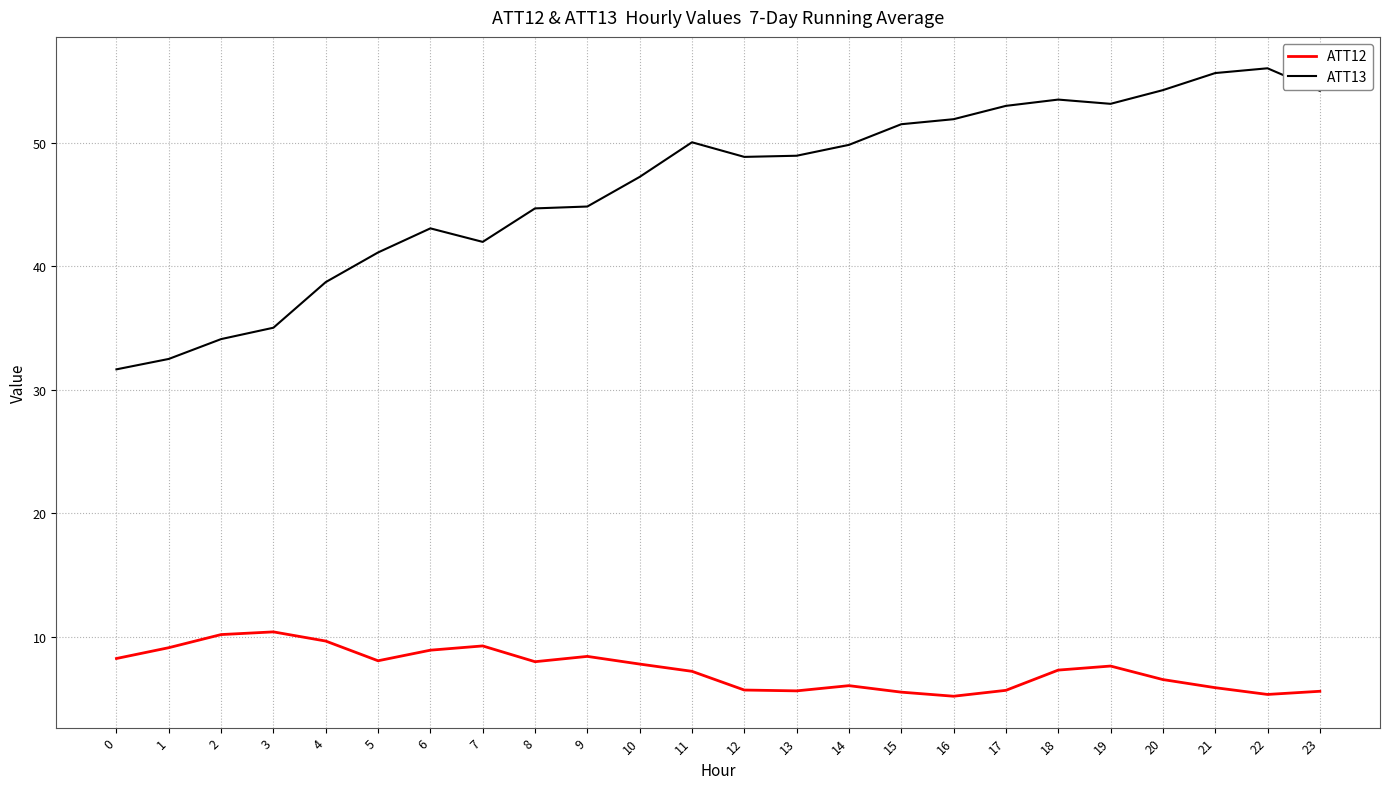

Where is ATT13 nearest to the value 43?

6